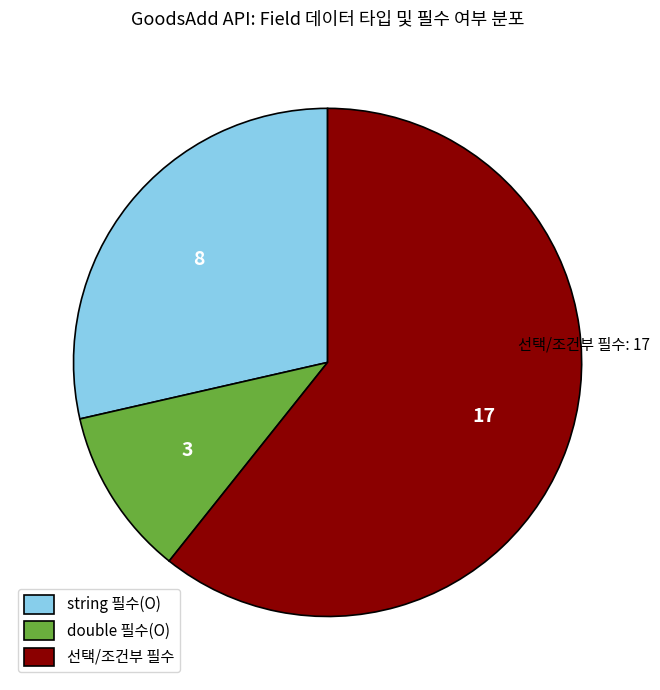

Does any single category account for the majority?

Yes